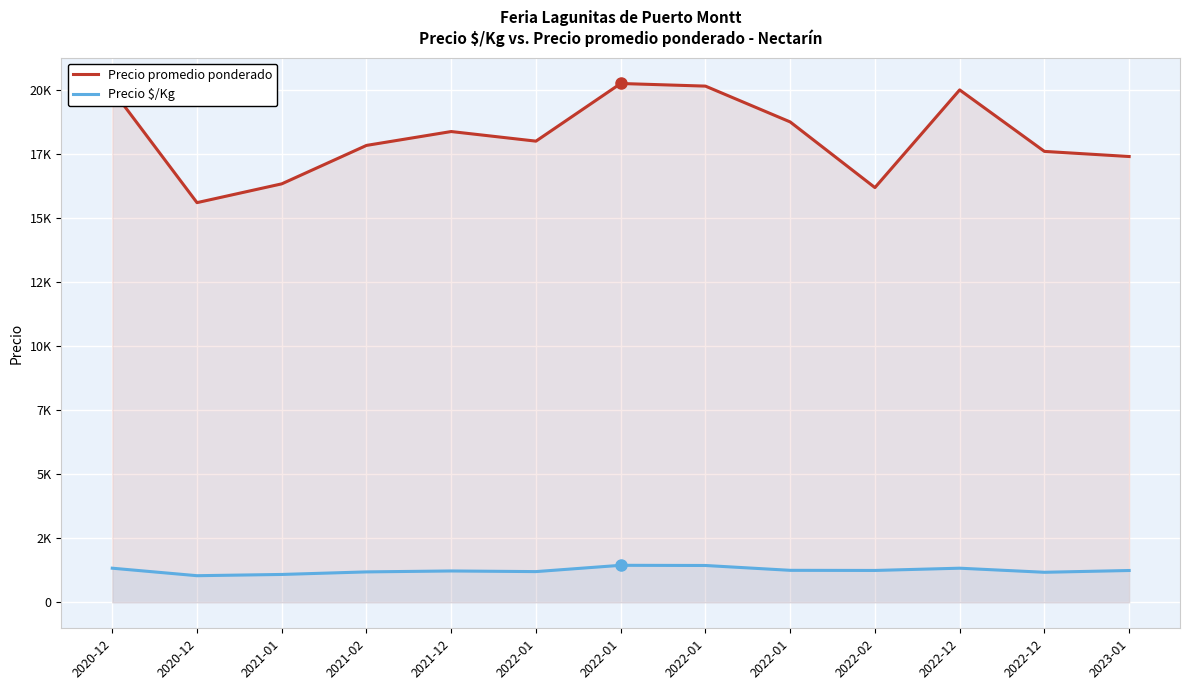

Where is the first local maximum for Precio promedio ponderado?

2021-12